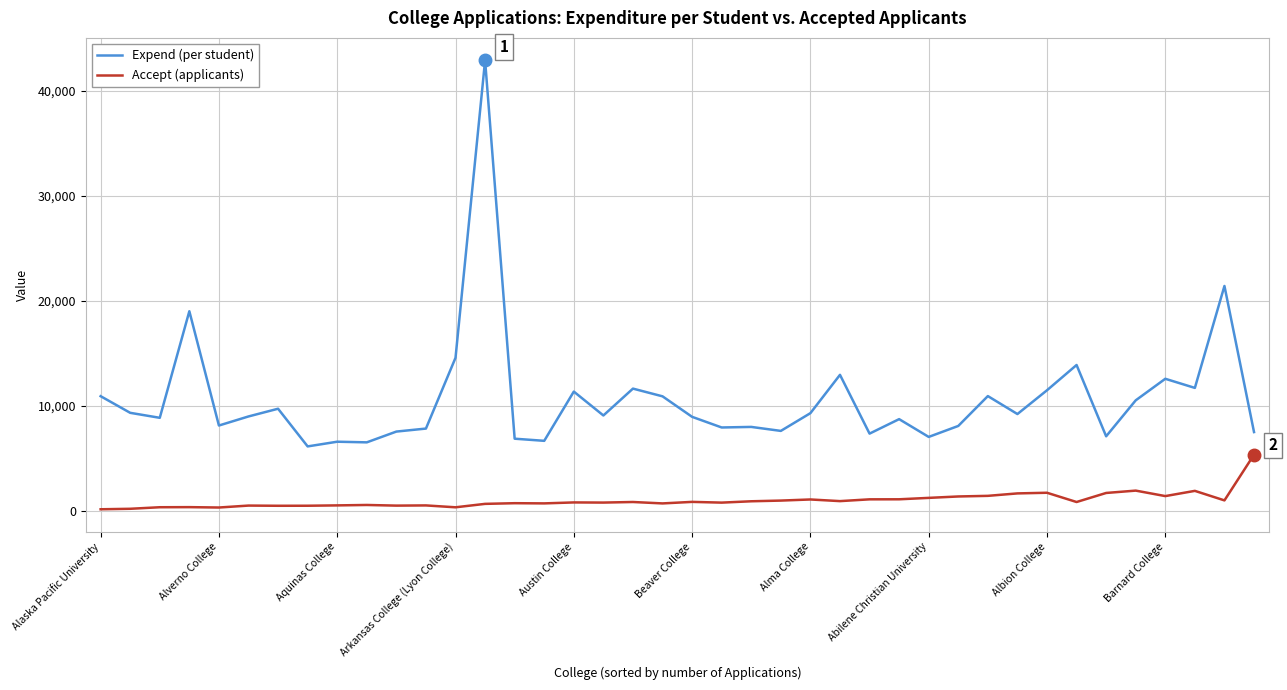

What are all the series names shown in the legend?

Expend (per student), Accept (applicants)